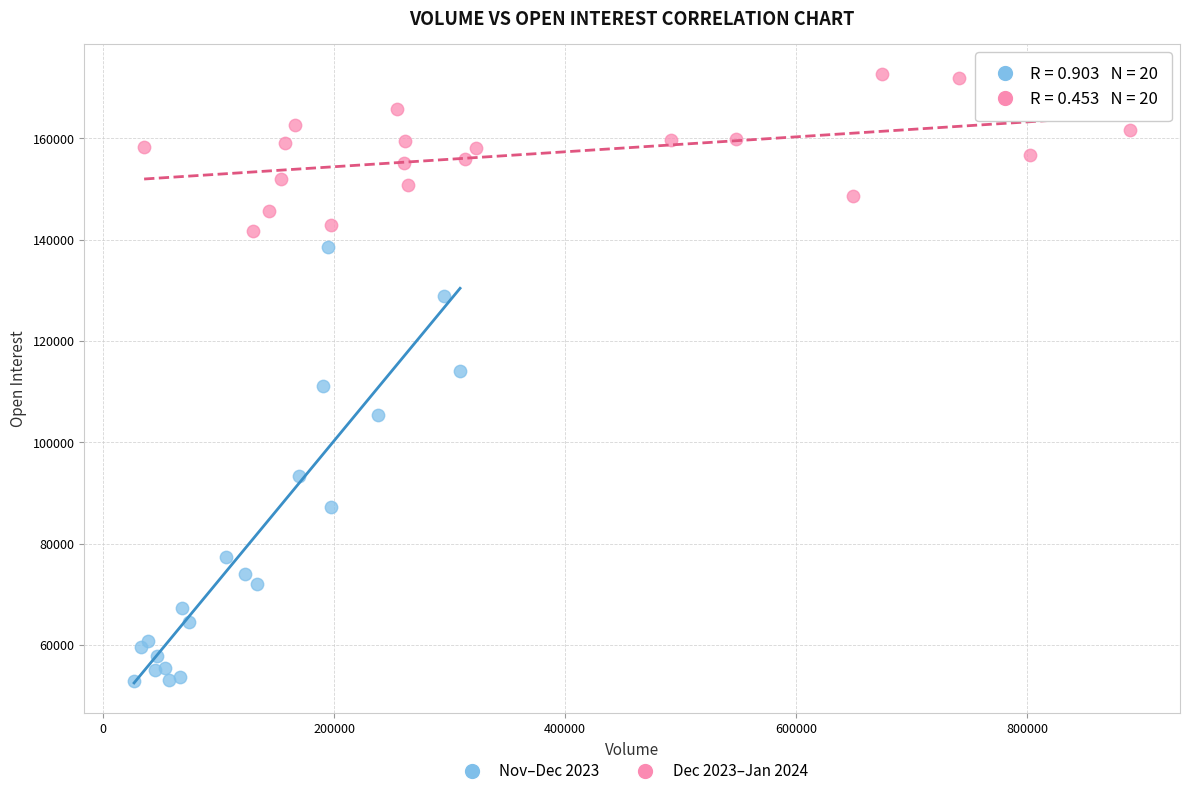

Which series reaches the minimum Y coordinate?

Nov–Dec 2023